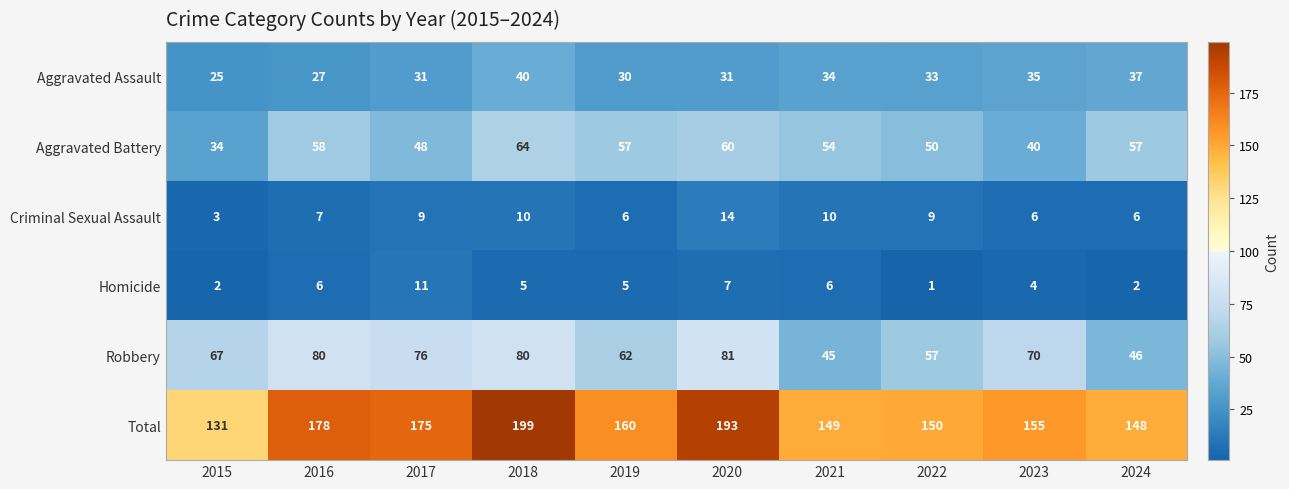

Which label corresponds to the smallest value in the chart?

2022